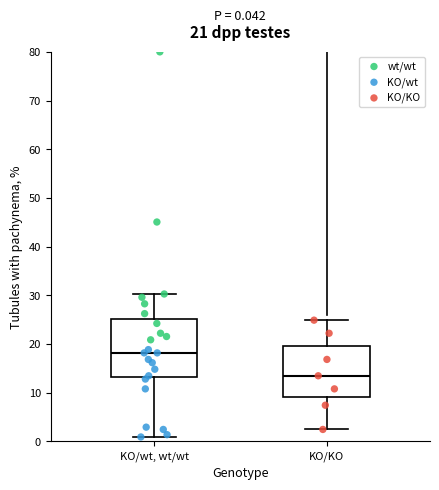

Which box's median line is the lowest?

KO/KO